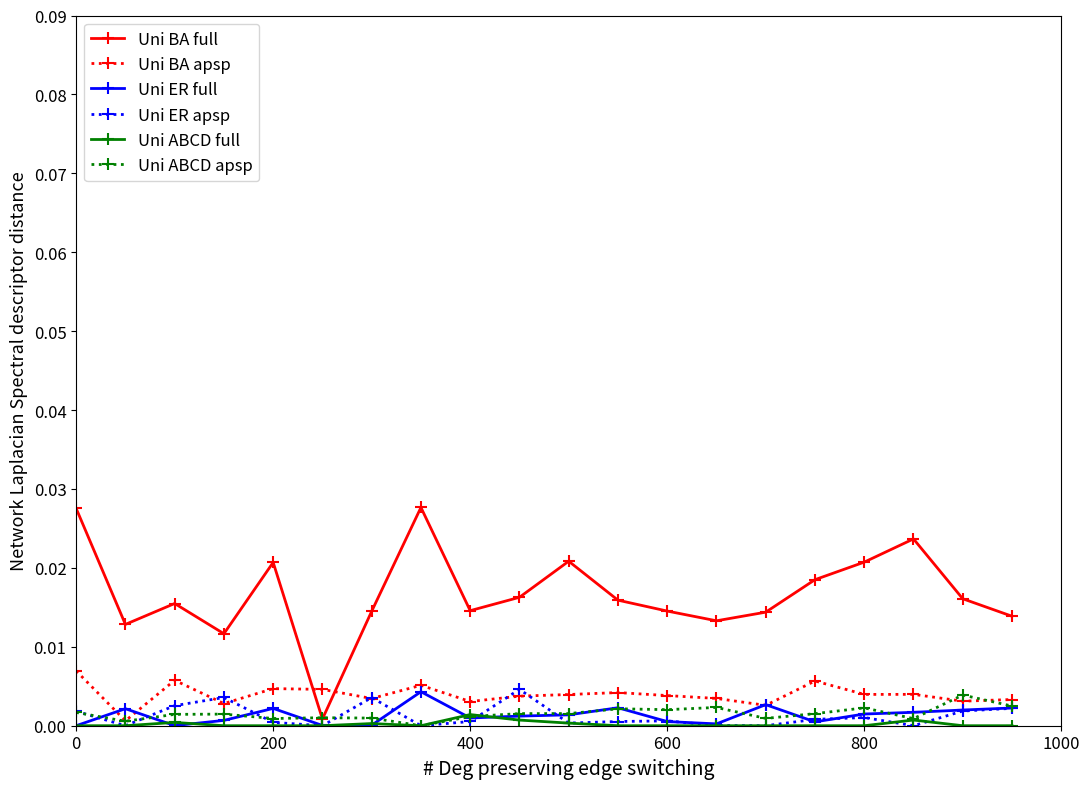

Which series has the largest total across all categories?

Uni BA full